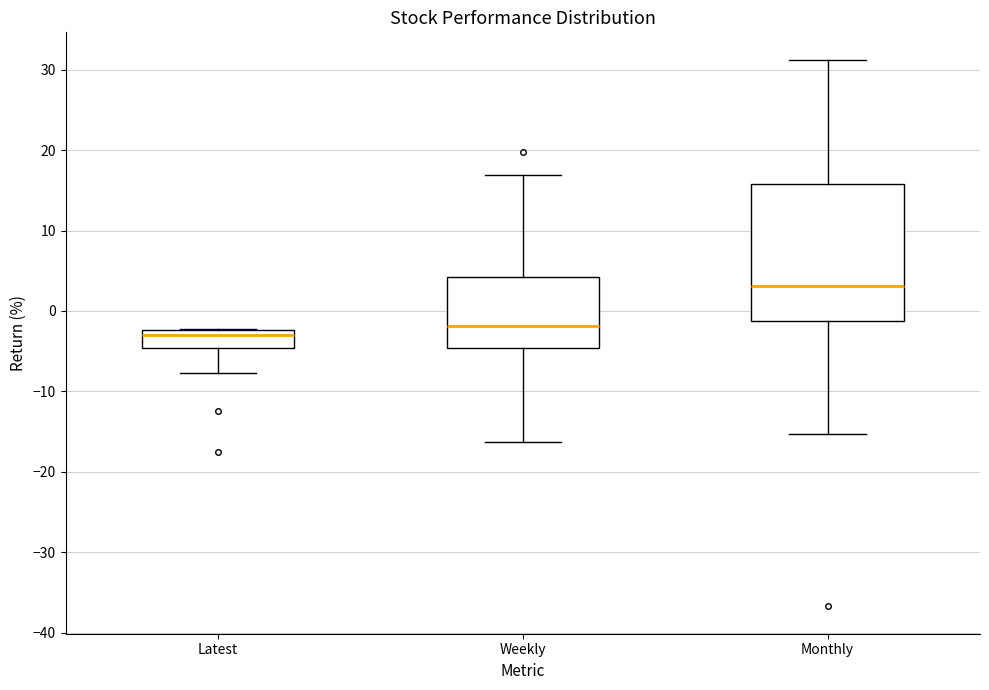

Reading left to right, transcribe this box plot: for each box, give where its median line is, the range the box spans, and where its two whiskers end, as read against the y-axis. The values are not printed on the chart, so give them approximately, as read against the axis.

Latest: median -3, box -5 to -2, whiskers -8 to -2
Weekly: median -2, box -5 to 4, whiskers -16 to 17
Monthly: median 3, box -1 to 16, whiskers -15 to 31